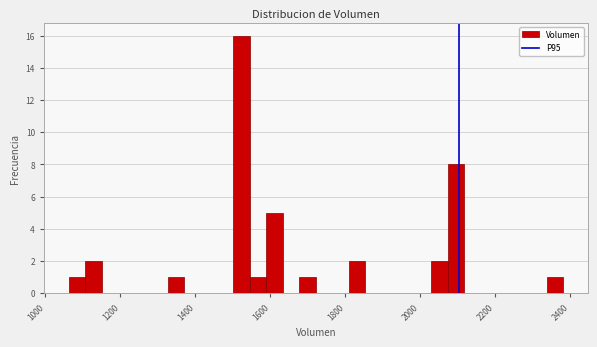

Around what value on the x-axis is the tallest bar? Give the approximate position of its centre, as read against the axis.

1520